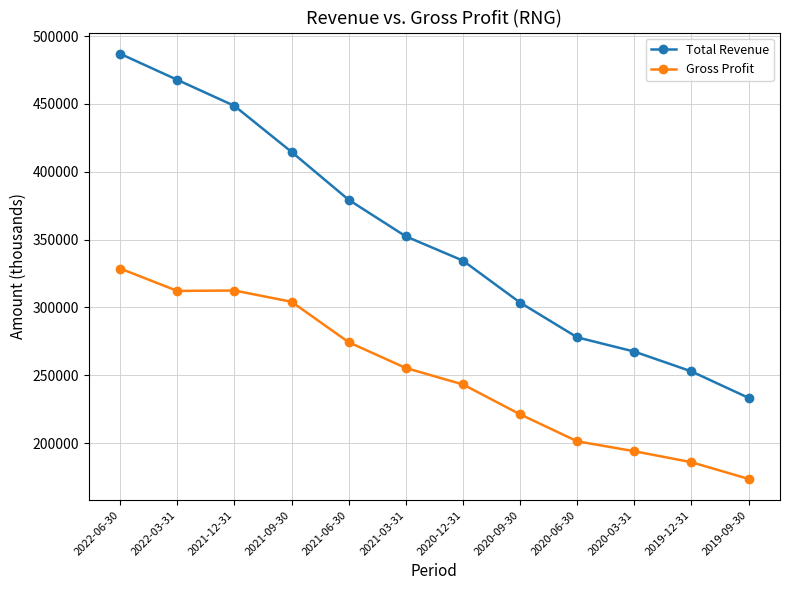

How many lines are shown in the chart?

2